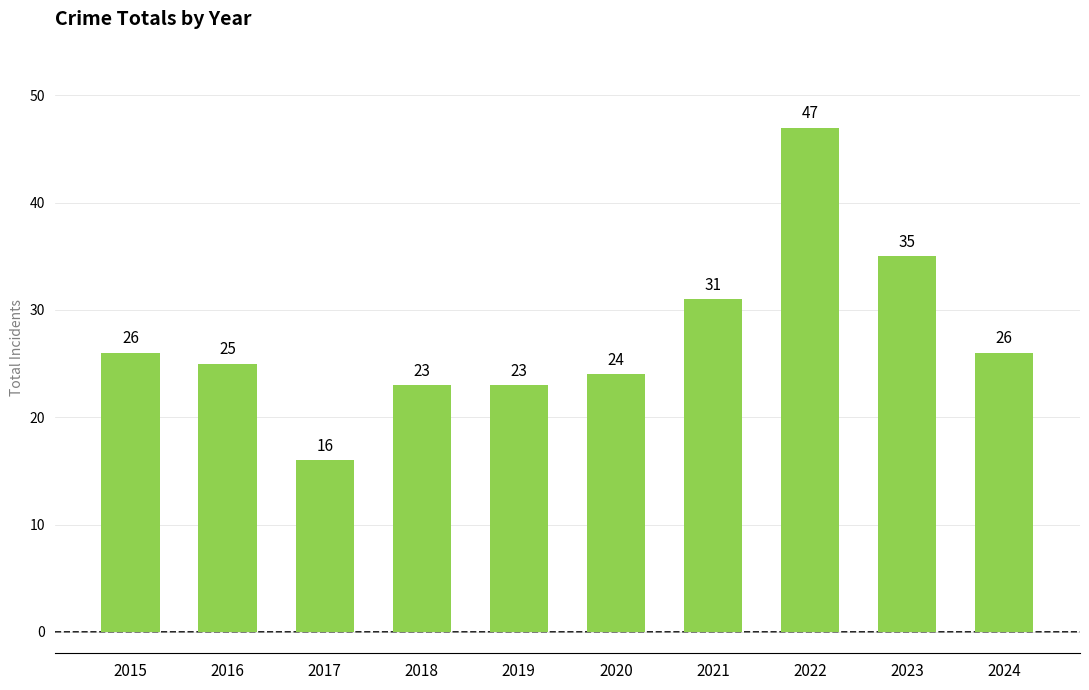

What is the approximate value at 2021?

31